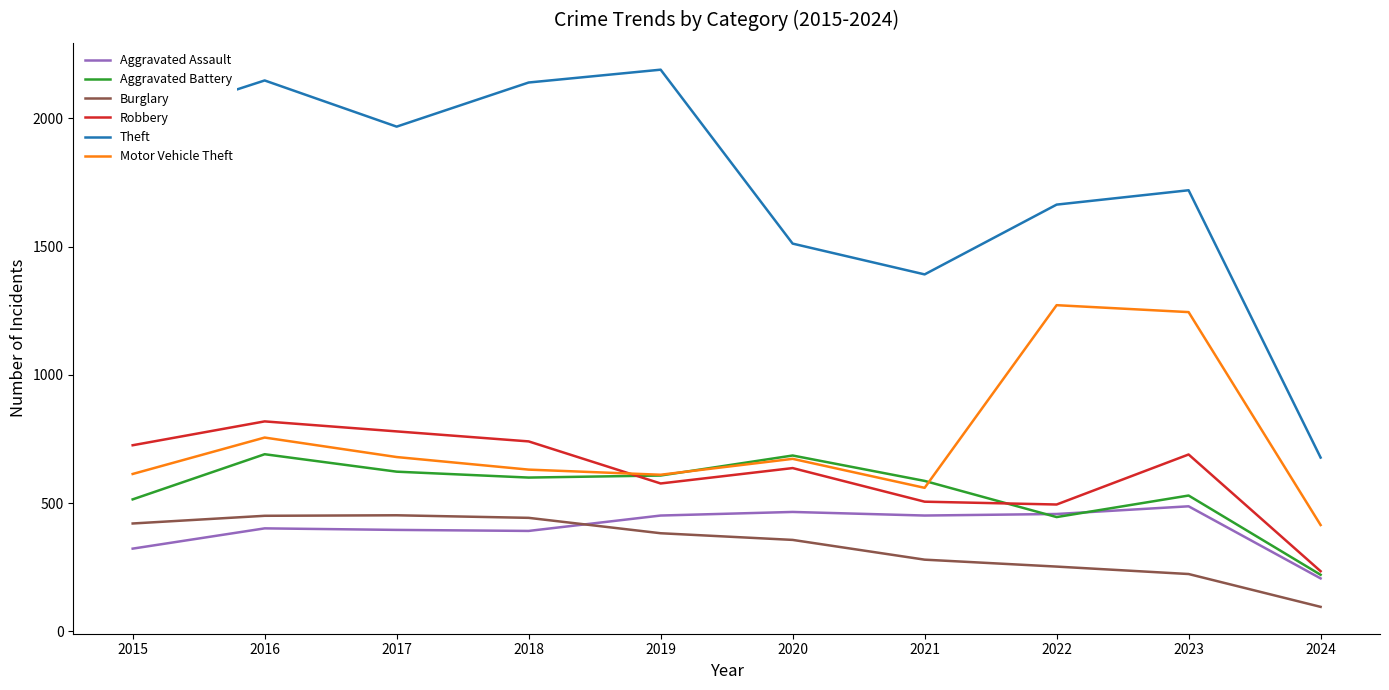

True or false: Burglary and Aggravated Battery cross at least once.

False